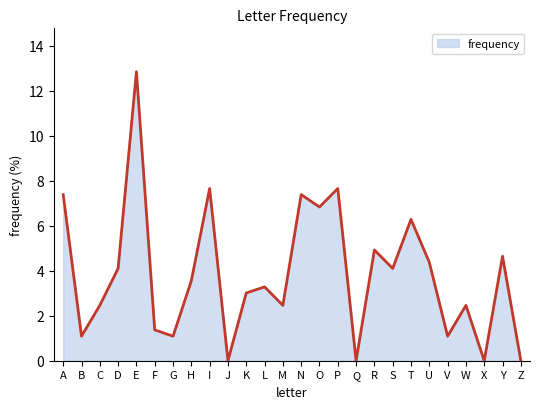

How many lines are shown in the chart?

1